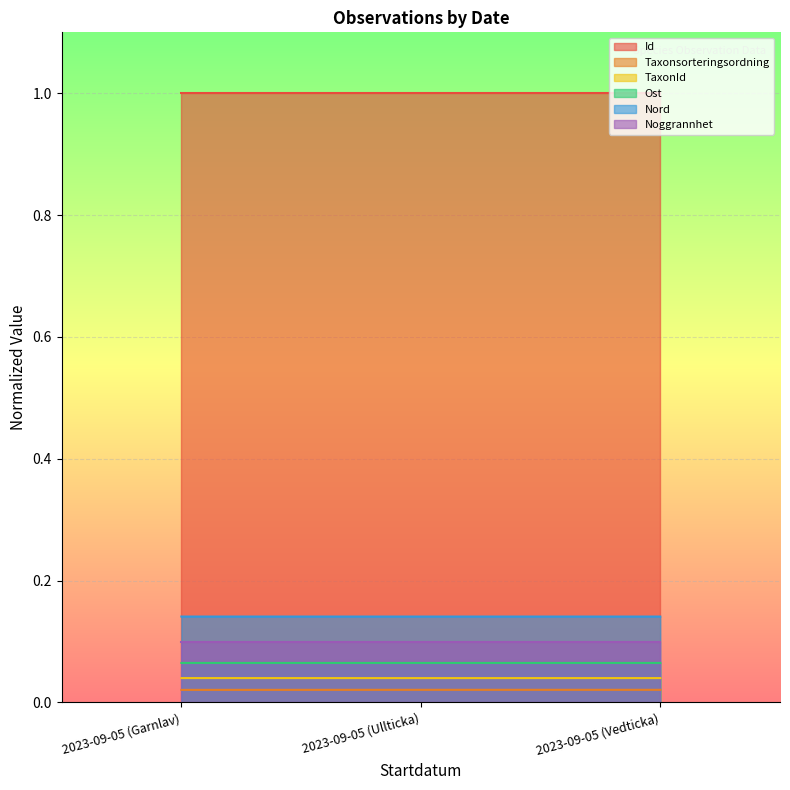

At which category is the sum across all series the highest?

2023-09-05 (Vedticka)